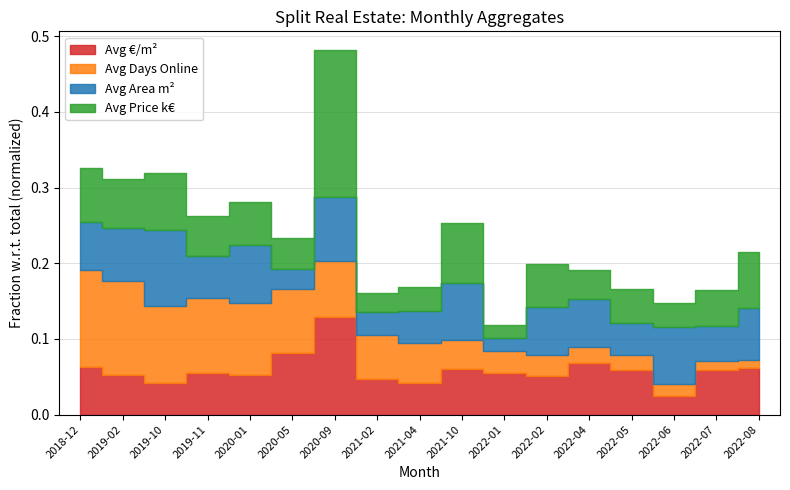

Which series has the largest total across all categories?

Avg €/m²